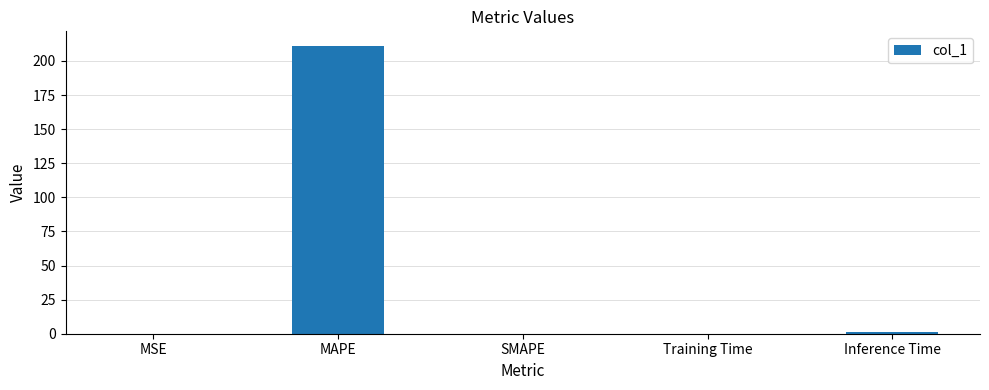

Is it true that the value at SMAPE is 0.0?

True